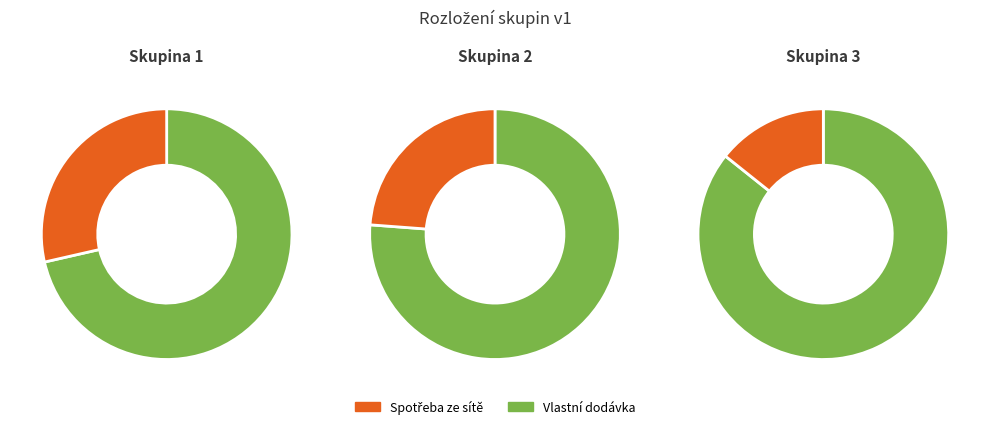

How many slices are in this pie chart?

6